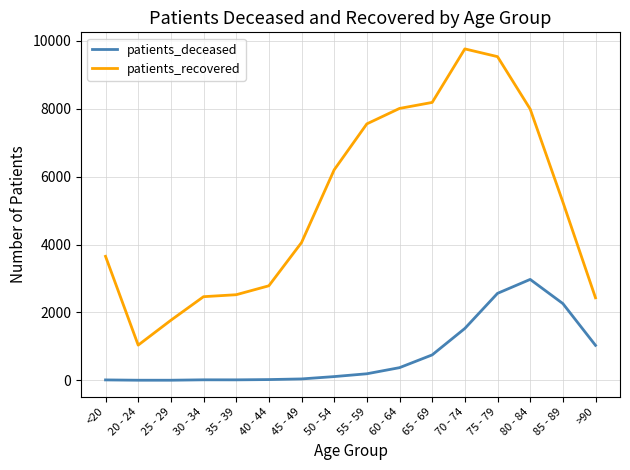

What position from the right is 20 - 24?

15